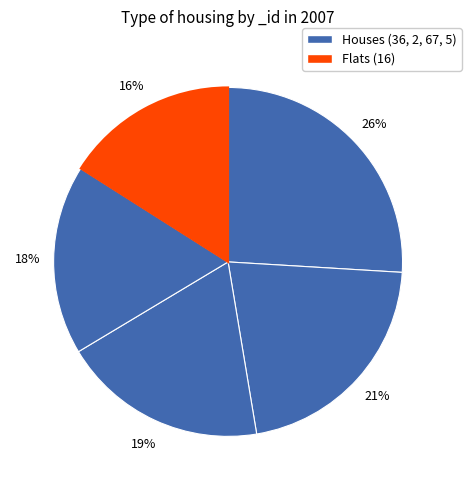

How many slices are in this pie chart?

5